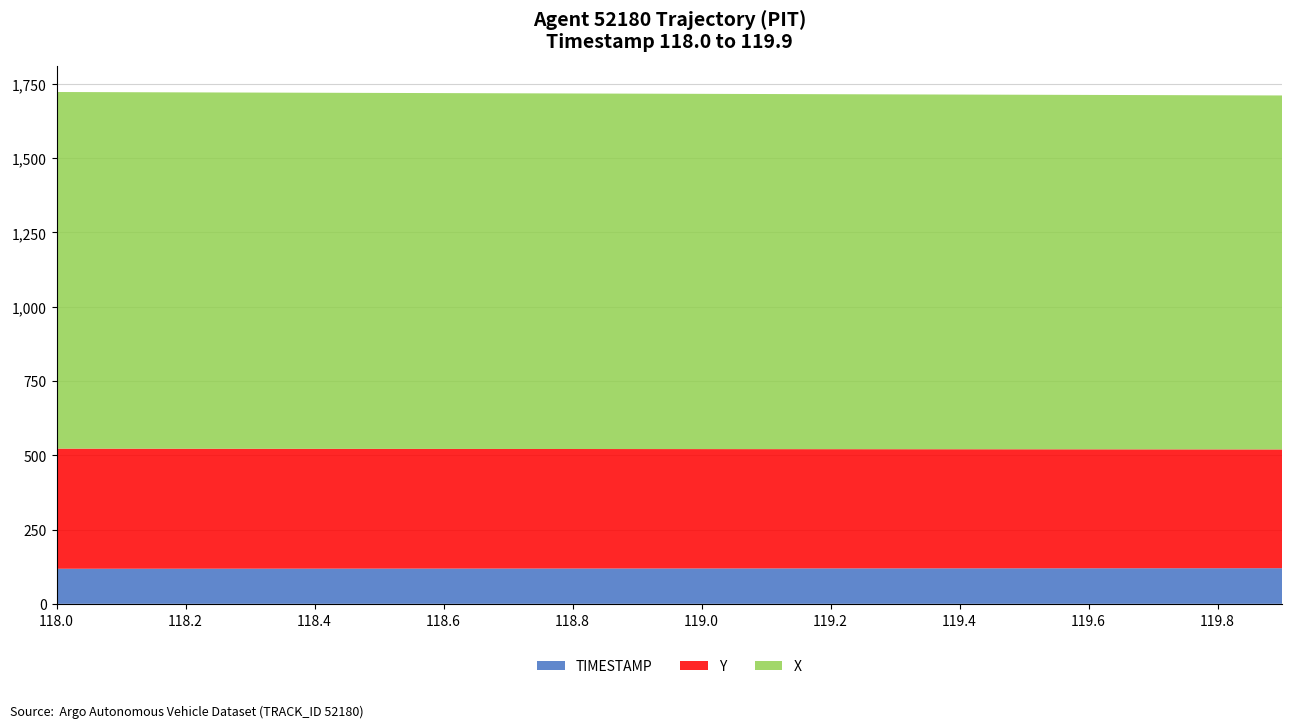

Reading right to left, transcribe all the data shown in this chart.

X: 119.9=1191.1	119.8=1191.6	119.7=1192.1	119.6=1192.5	119.5=1193.0	119.4=1193.5	119.3=1194.0	119.2=1194.4	119.1=1194.9	119.0=1195.4	118.9=1195.9	118.8=1196.3	118.7=1196.8	118.6=1197.3	118.5=1197.8	118.4=1198.2	118.3=1198.7	118.2=1199.2	118.1=1199.6	118.0=1200.1
Y: 119.9=399.6	119.8=399.8	119.7=400.1	119.6=400.3	119.5=400.5	119.4=400.7	119.3=401.0	119.2=401.2	119.1=401.4	119.0=401.7	118.9=401.9	118.8=402.1	118.7=402.4	118.6=402.6	118.5=402.9	118.4=403.1	118.3=403.4	118.2=403.6	118.1=403.9	118.0=404.2
TIMESTAMP: 119.9=119.9	119.8=119.8	119.7=119.7	119.6=119.6	119.5=119.5	119.4=119.4	119.3=119.3	119.2=119.2	119.1=119.1	119.0=119.0	118.9=118.9	118.8=118.8	118.7=118.7	118.6=118.6	118.5=118.5	118.4=118.4	118.3=118.3	118.2=118.2	118.1=118.1	118.0=118.0